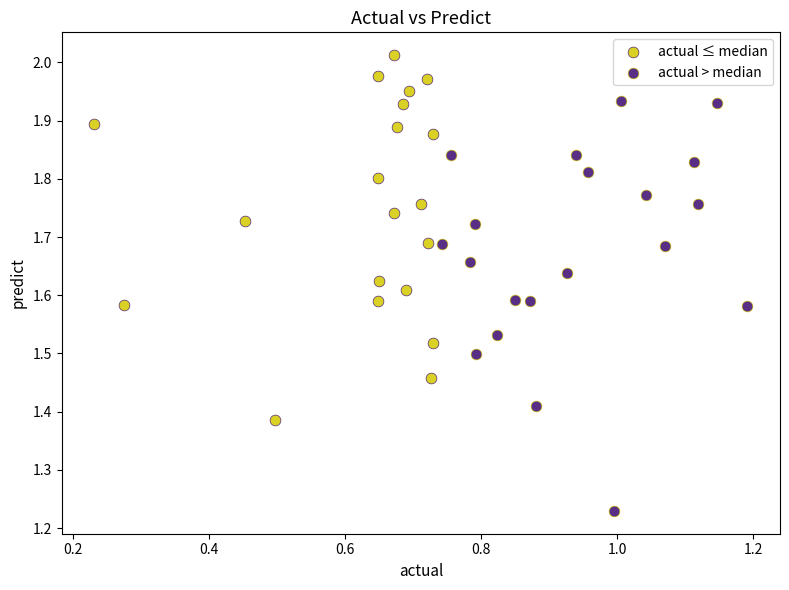

Which series has the largest Y range (max minus min)?

actual > median